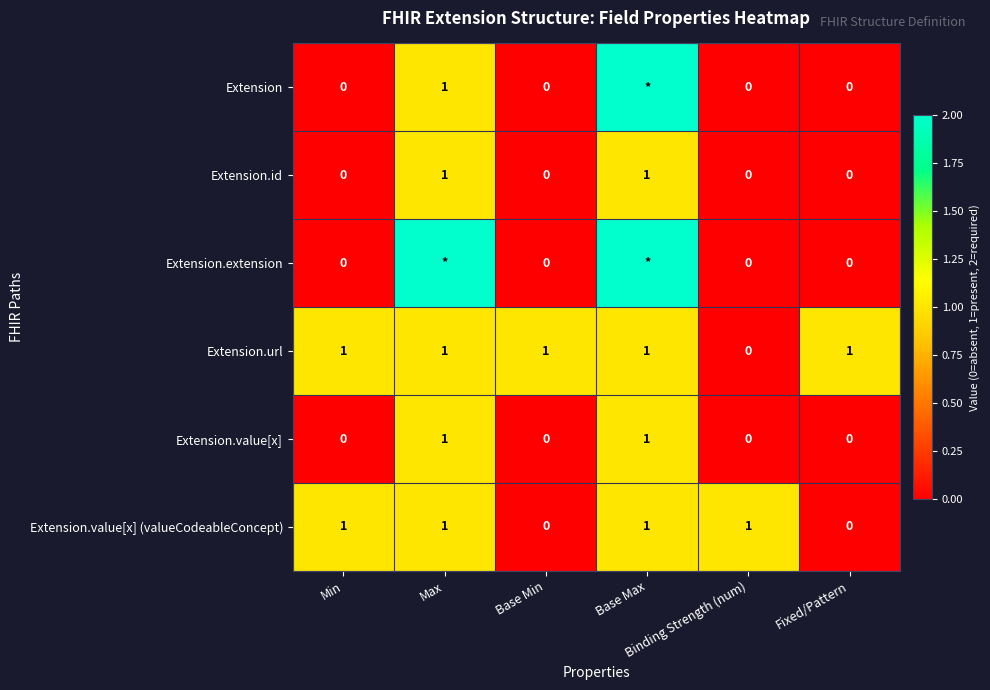

Count the Extension.id values in the range 0 to 1.

6